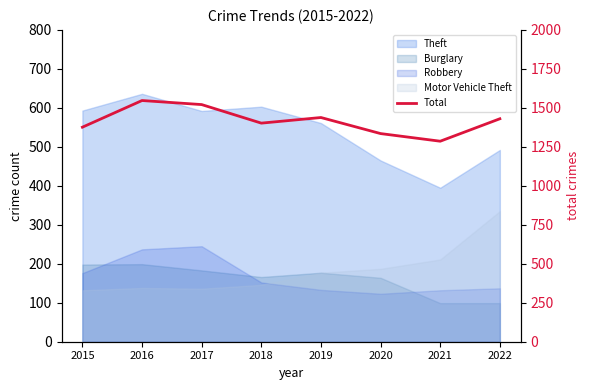

Reading left to right, list all the values displayed in this chart.

2015=1376	2016=1547	2017=1521	2018=1402	2019=1438	2020=1335	2021=1286	2022=1430